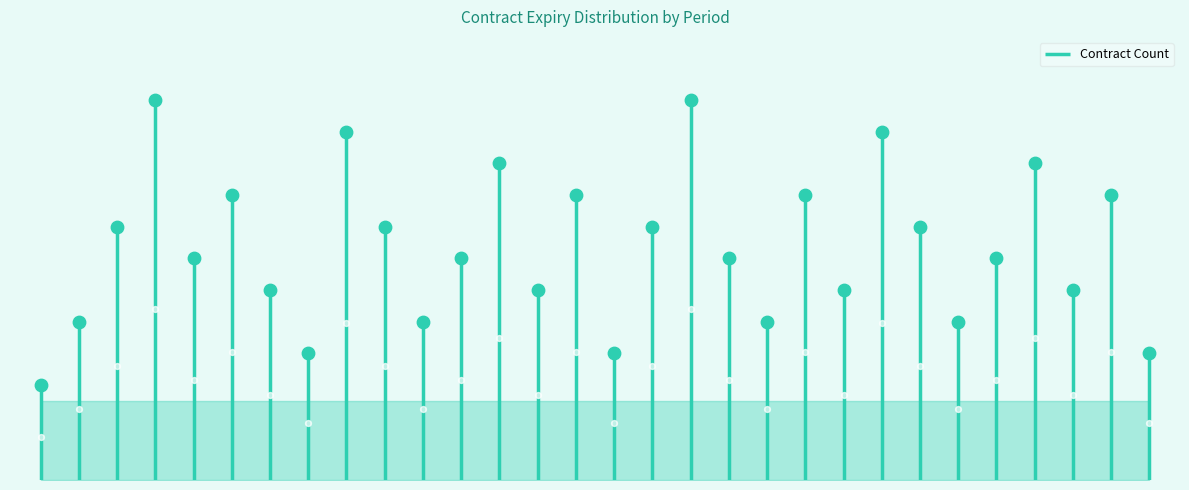

Which has a higher value, 2017-06 or 2013-10?

2017-06